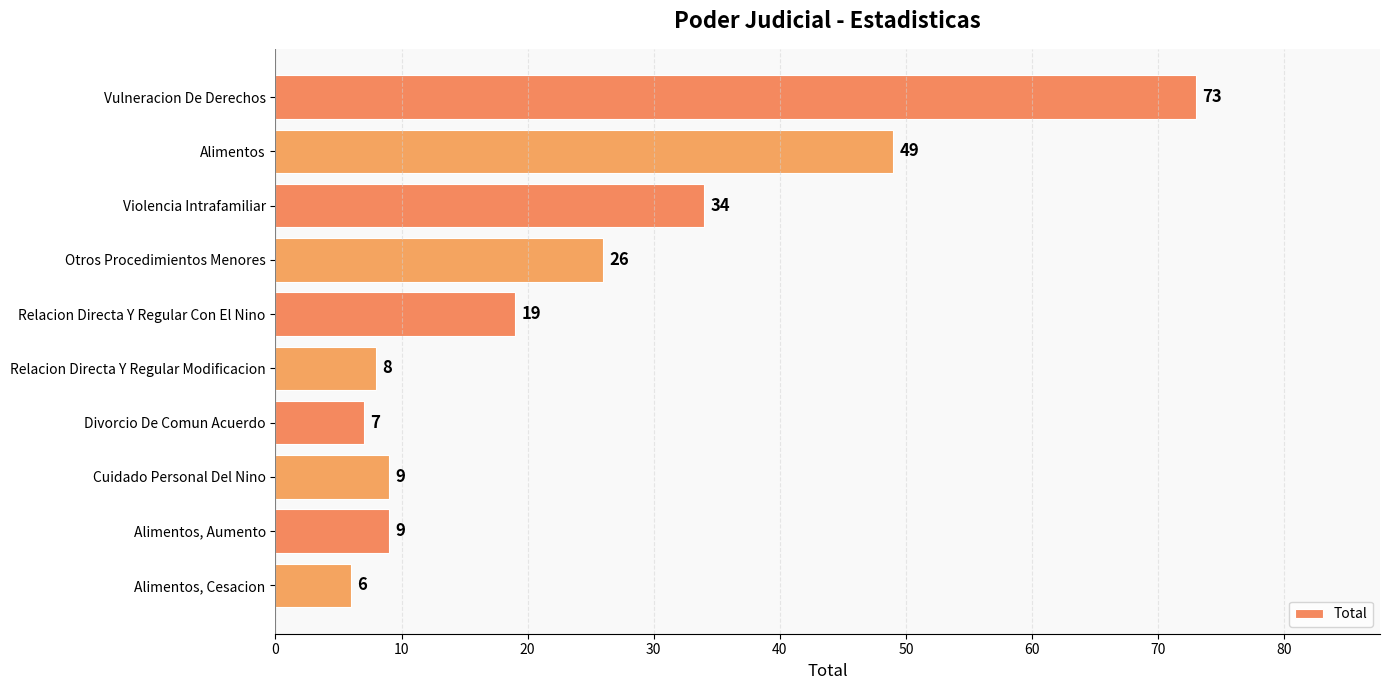

What is the difference between the second highest and second lowest values?

42